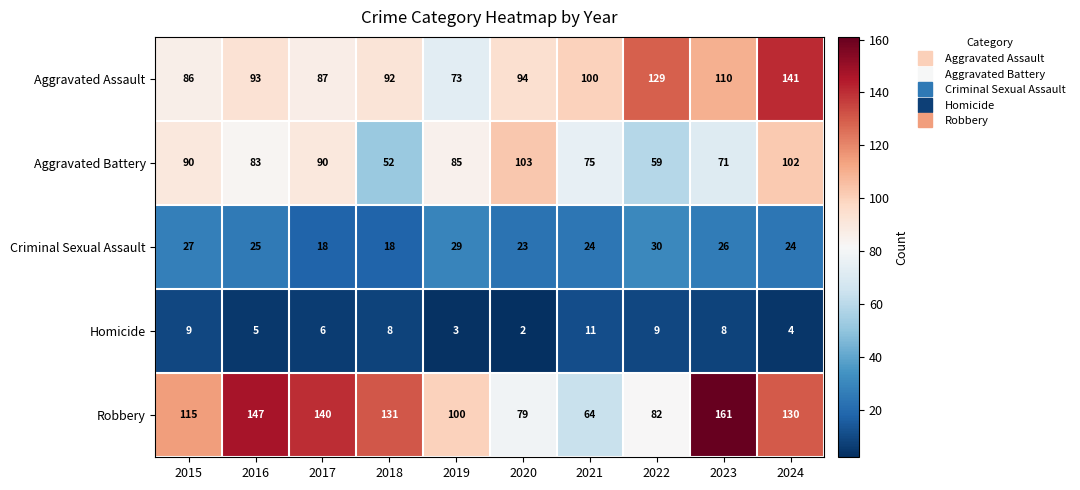

Is the value of Aggravated Assault at 2015 greater than the value of Aggravated Battery at 2020?

No